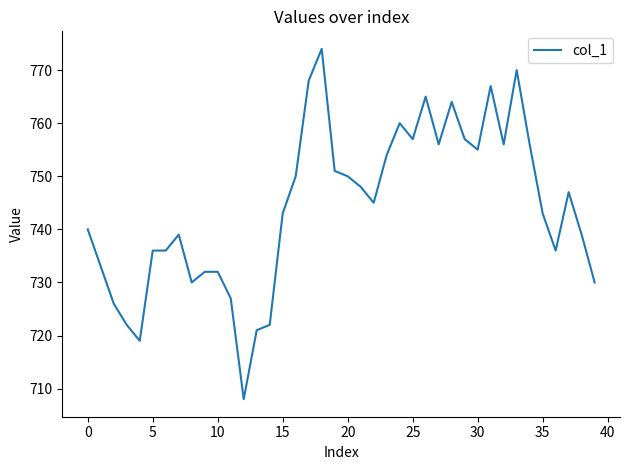

What is the maximum value shown in the chart?

774